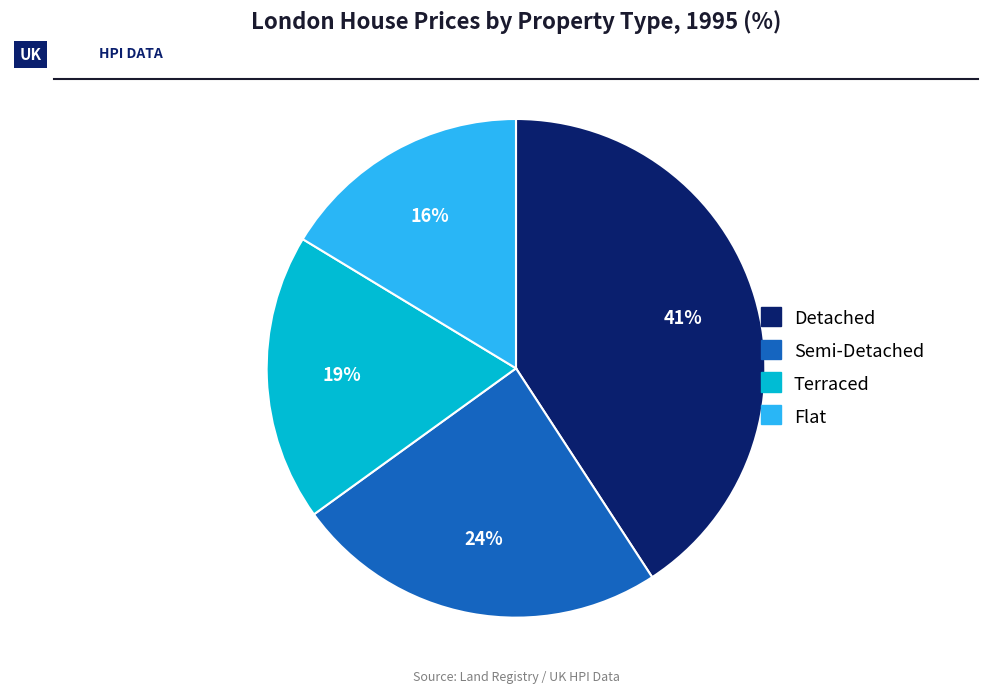

Is there any slice that represents more than half of the pie?

No